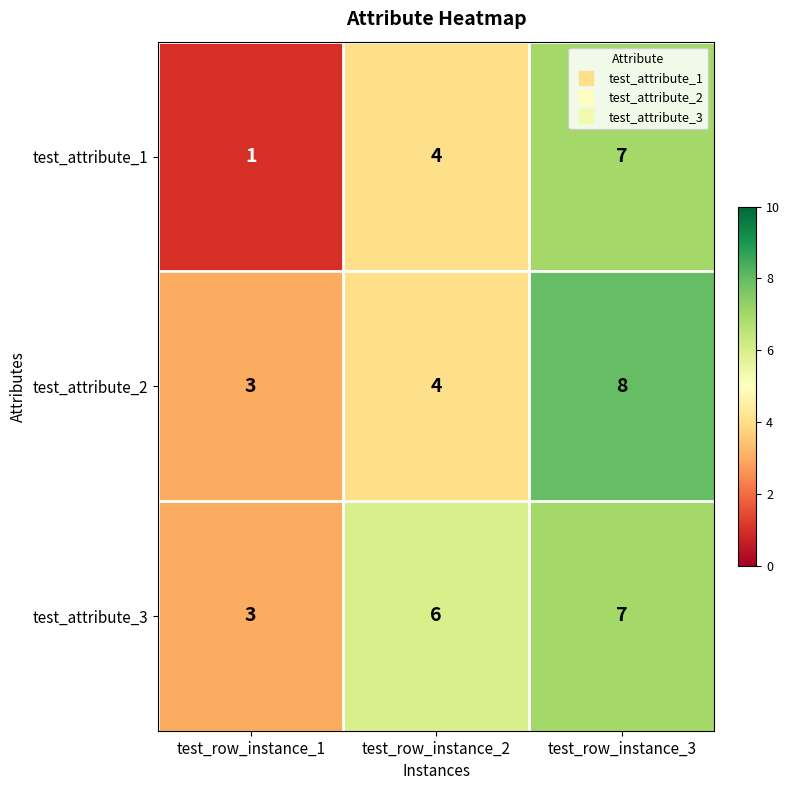

Where is test_attribute_3 nearest to the value 5?

test_row_instance_2